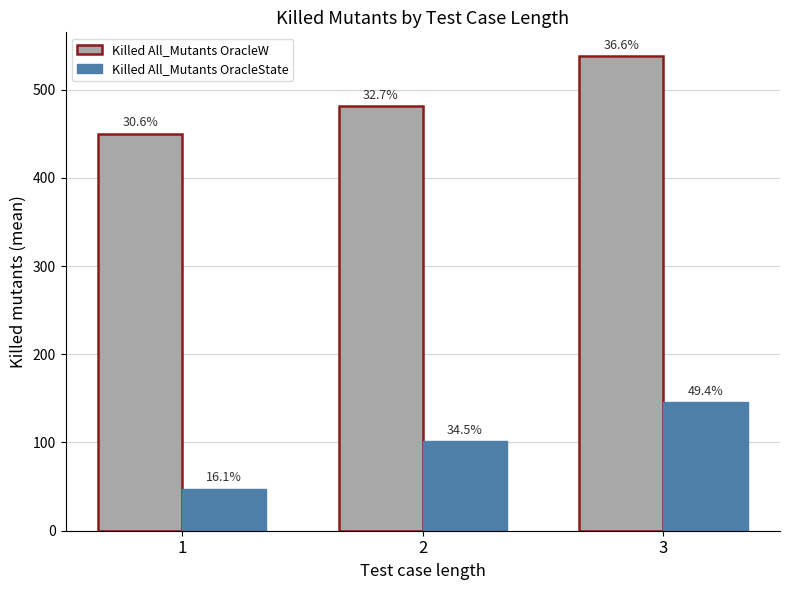

What are all the series names shown in the legend?

Killed All_Mutants OracleW, Killed All_Mutants OracleState